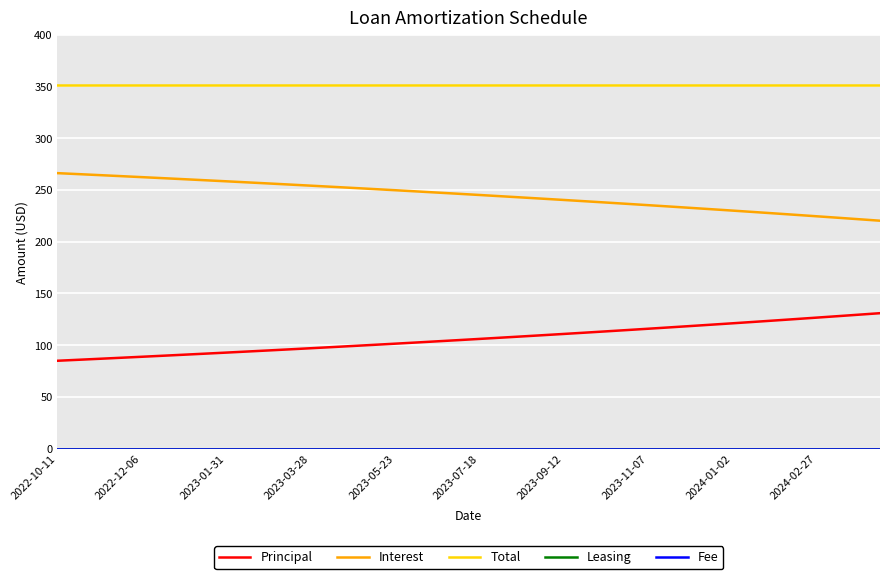

Does the chart display data point markers on the line(s)?

No